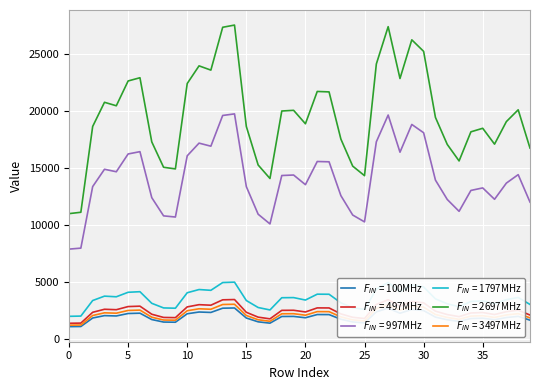

Rank the series by their maximum value, from highest to lowest.

$F_{IN}$ = 2697MHz, $F_{IN}$ = 997MHz, $F_{IN}$ = 1797MHz, $F_{IN}$ = 497MHz, $F_{IN}$ = 3497MHz, $F_{IN}$ = 100MHz